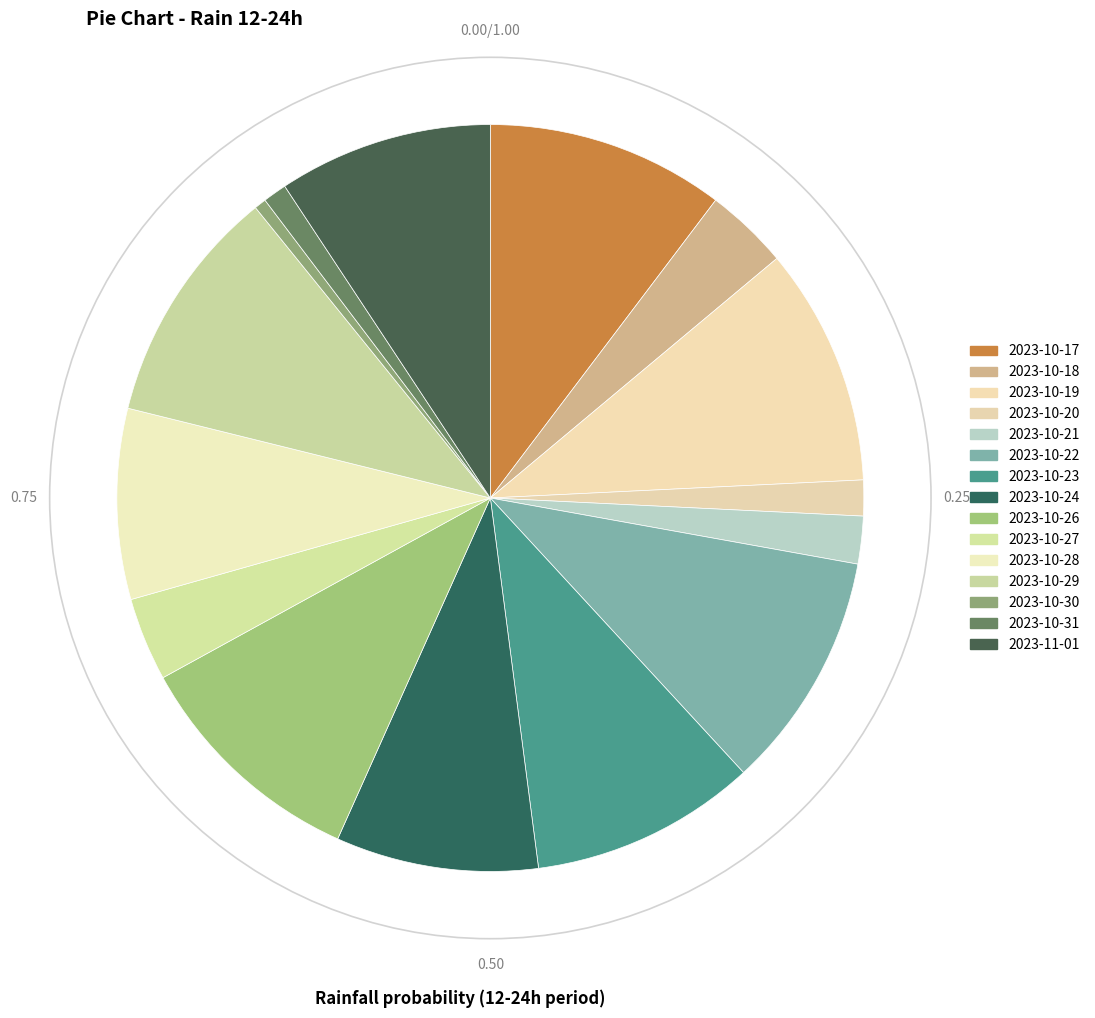

Is the sum of 2023-10-29 and 2023-10-30 greater than half?

No